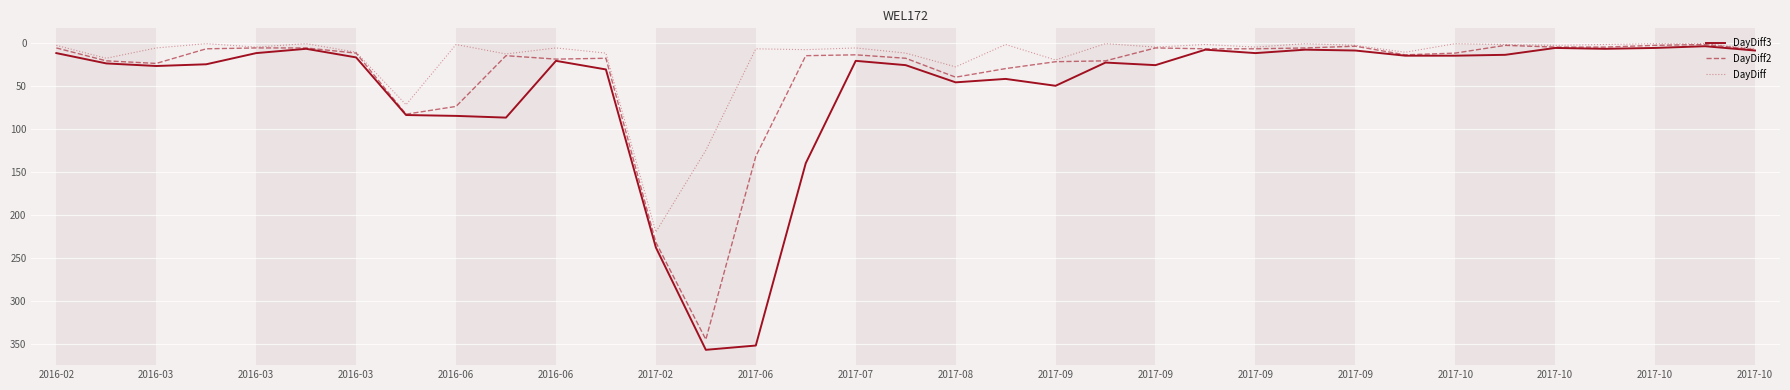

List the series in order of their overall mean, lowest first.

DayDiff, DayDiff2, DayDiff3